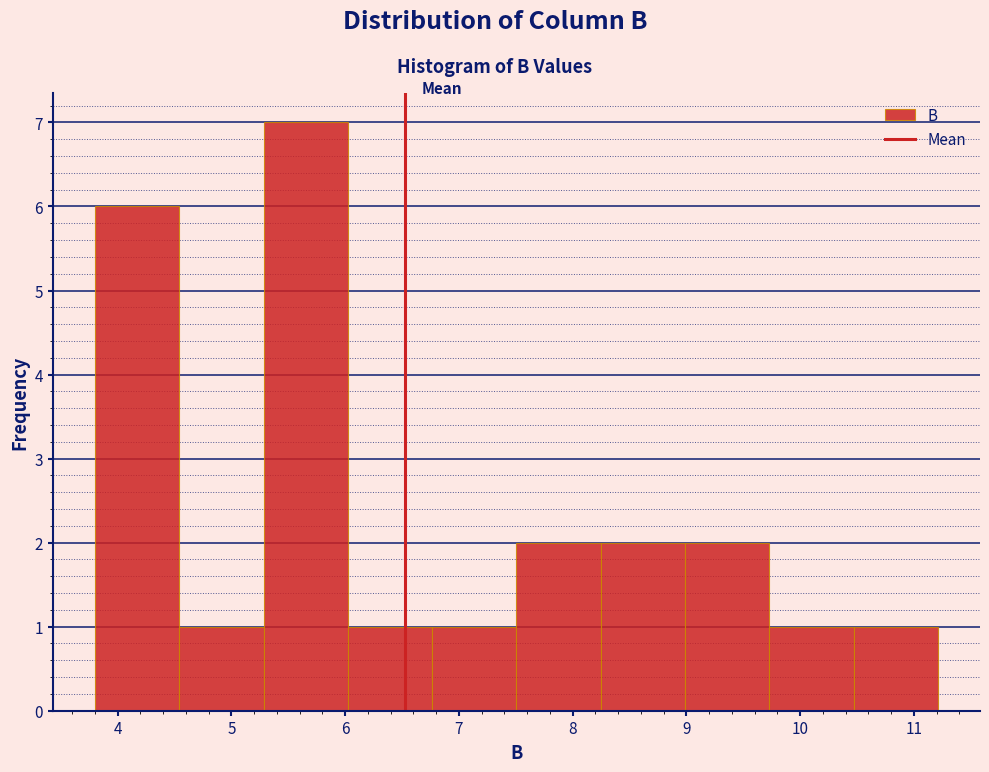

Reading left to right, list every bar in this chart as the range it spans on the x-axis followed by its height. Neither the bar edges nor the heights are printed on the chart, so give them approximately, as read against the axes.

3.8 to 4.5: 6
4.5 to 5.3: 1
5.3 to 6.0: 7
6.0 to 6.8: 1
6.8 to 7.5: 1
7.5 to 8.2: 2
8.2 to 9.0: 2
9.0 to 9.7: 2
9.7 to 10.5: 1
10.5 to 11.2: 1